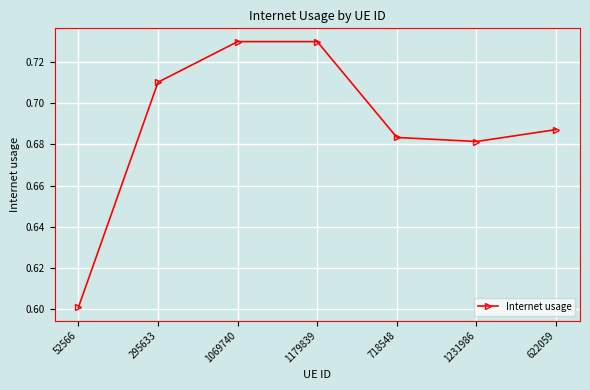

Is this an area chart (filled region under the line)?

No